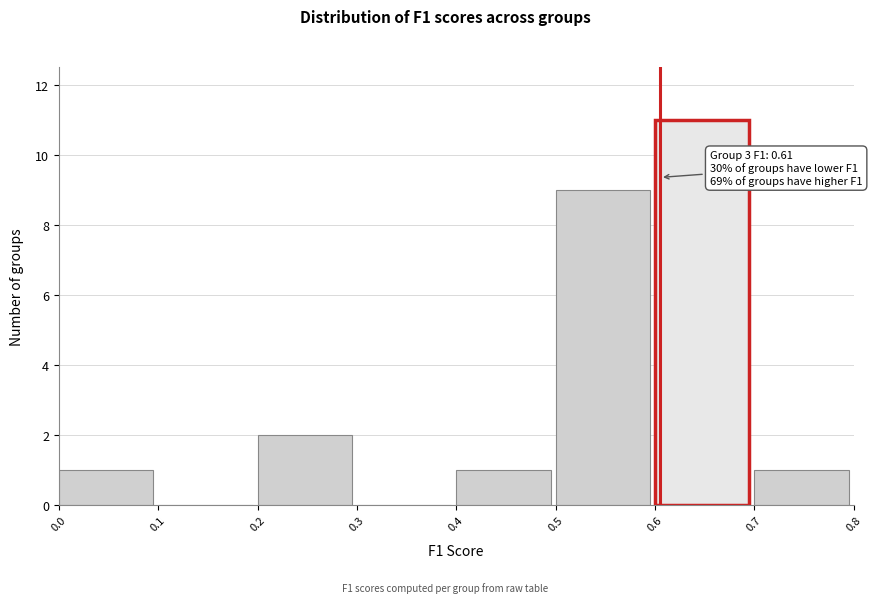

Over which range of the x-axis is the bar tallest?

0.6 to 0.7